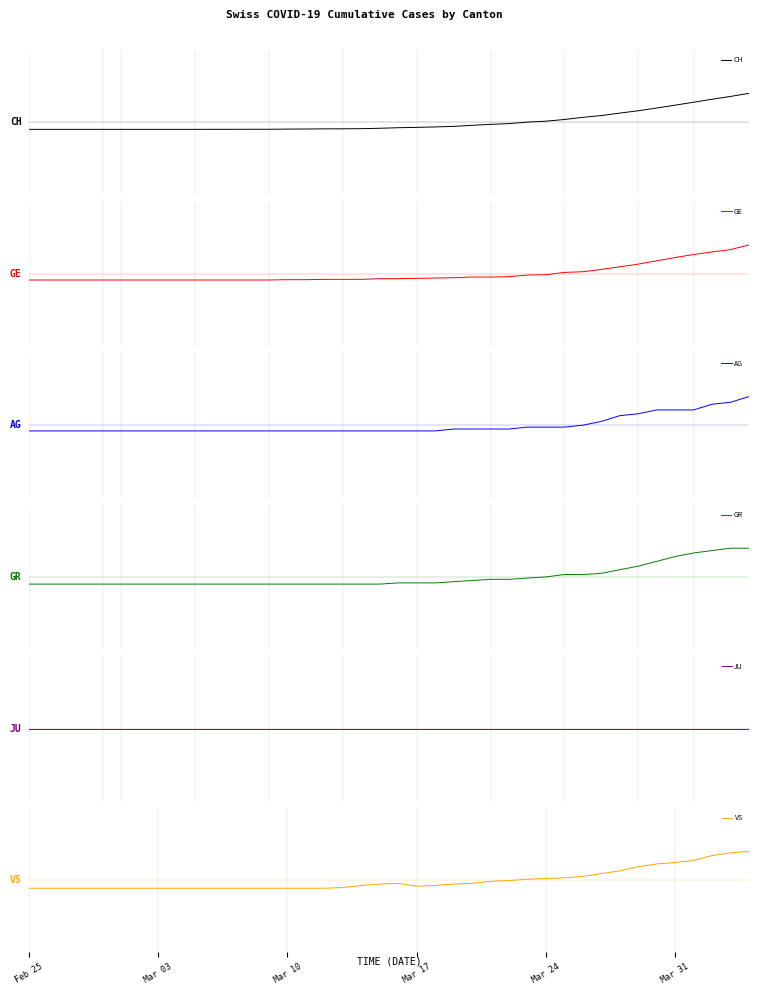

How many lines are shown in the chart?

6